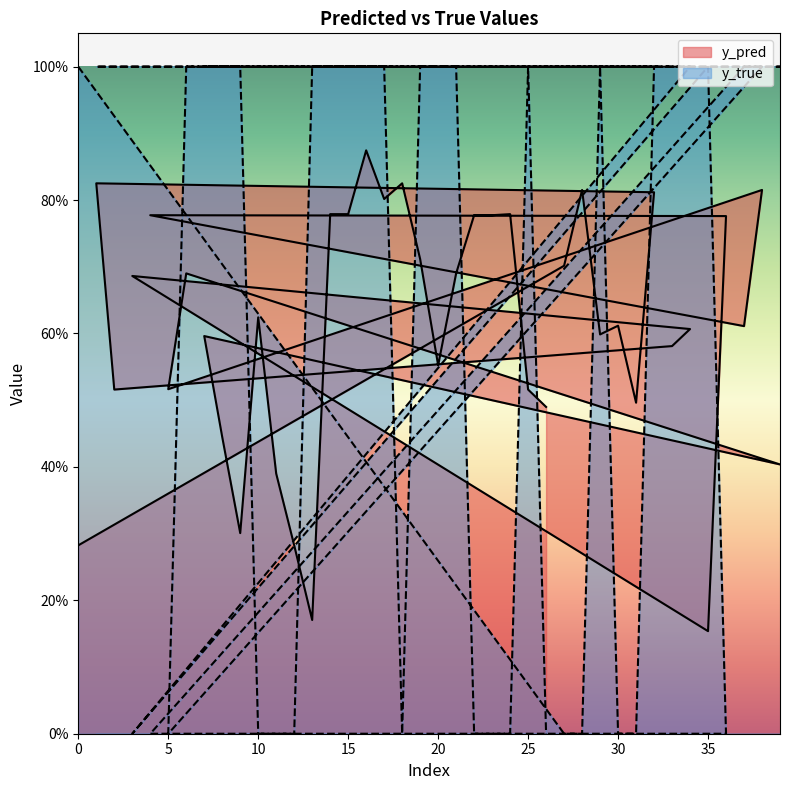

What is the value of the y_true point at the 22nd from the left?

1.0